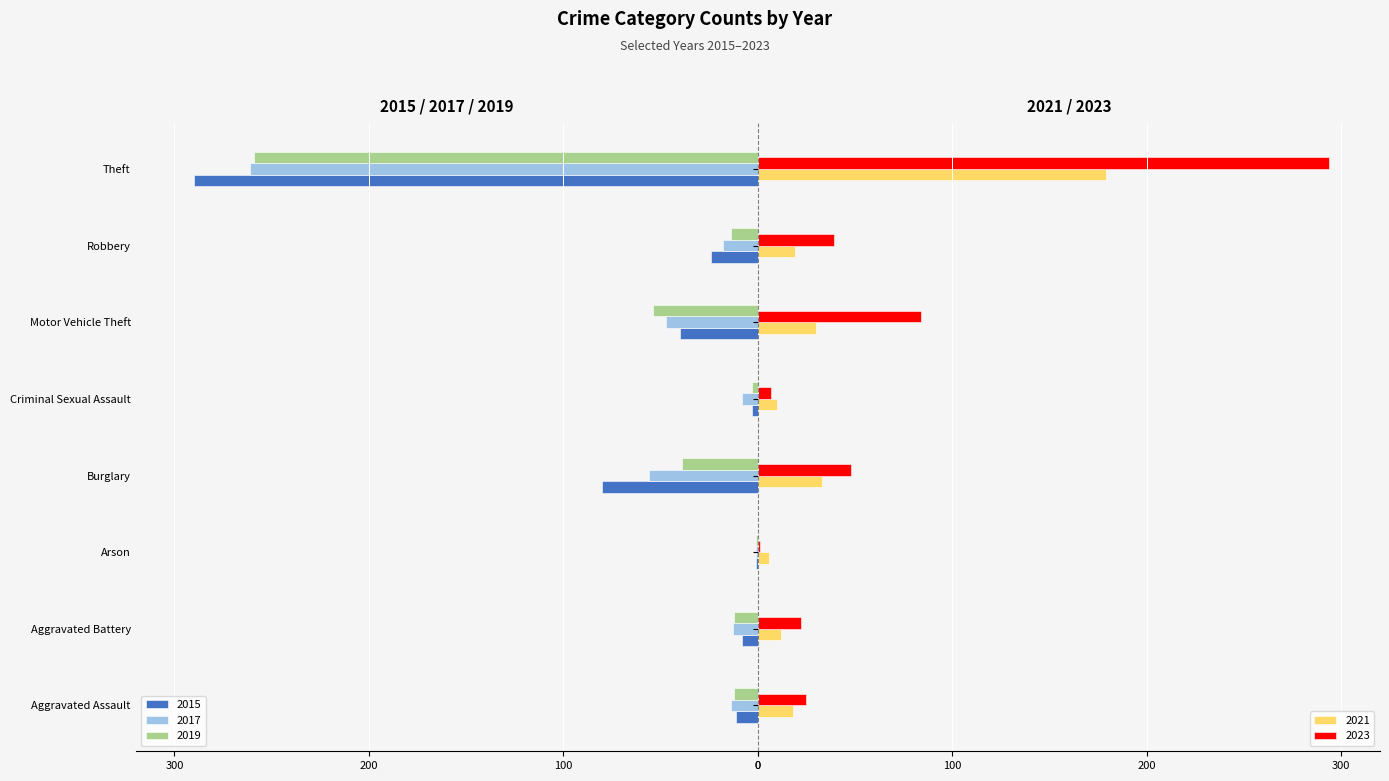

What is the maximum value for 2023?

294